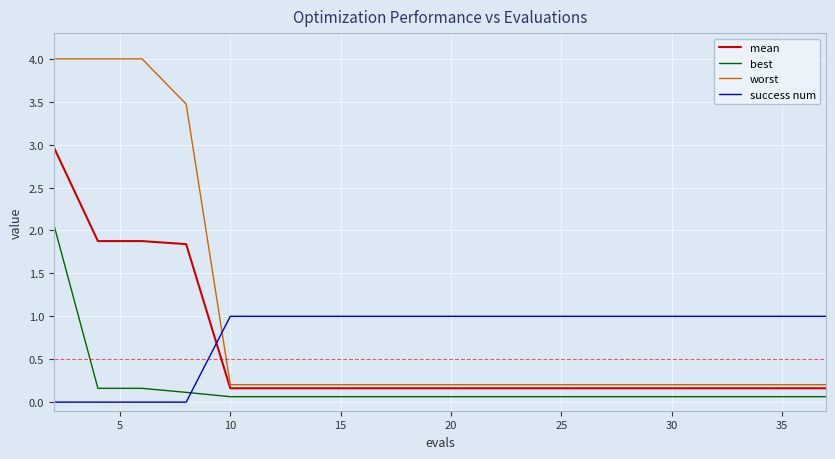

What is the maximum value shown in the chart?

4.0